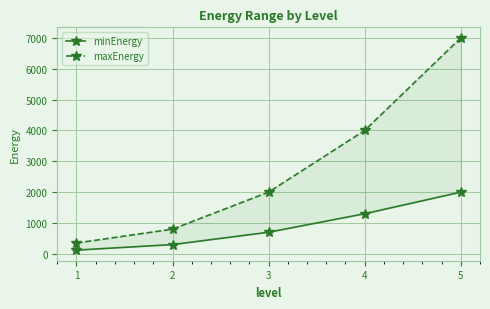

Is it true that minEnergy equals 432 at 2?

False